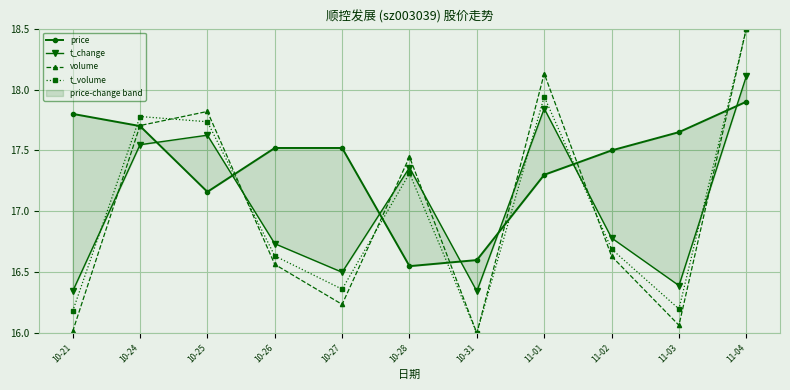

How many intersections are there between t_change and volume?

7